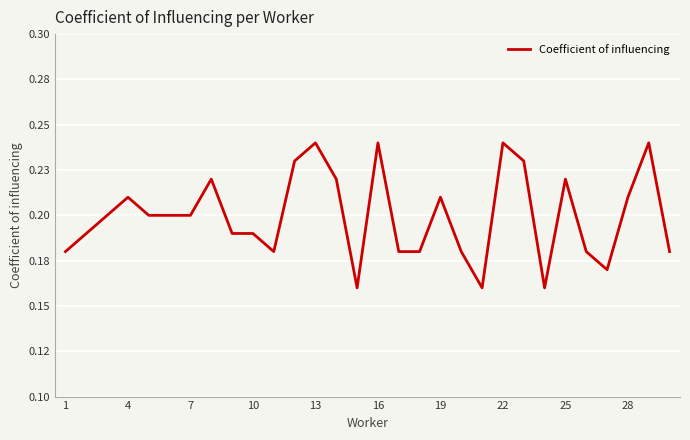

What is the sum of all values?

6.0